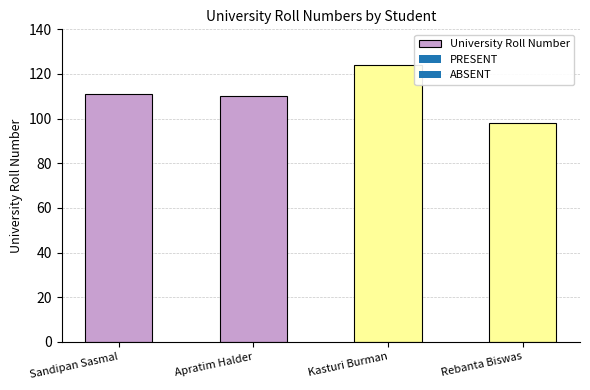

The value at Rebanta Biswas is 21. True or false?

False